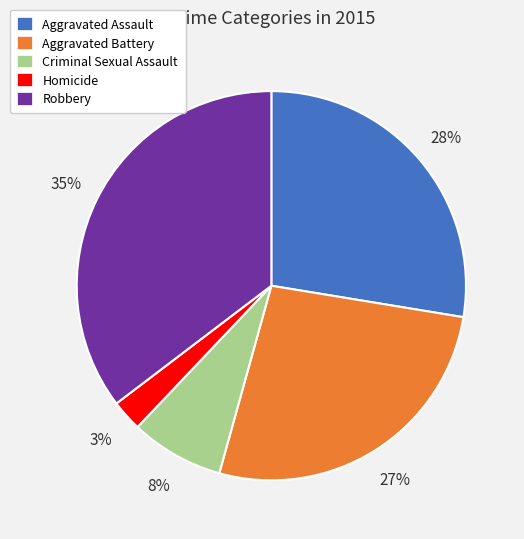

Do Robbery and Criminal Sexual Assault together represent more than half of the pie?

No